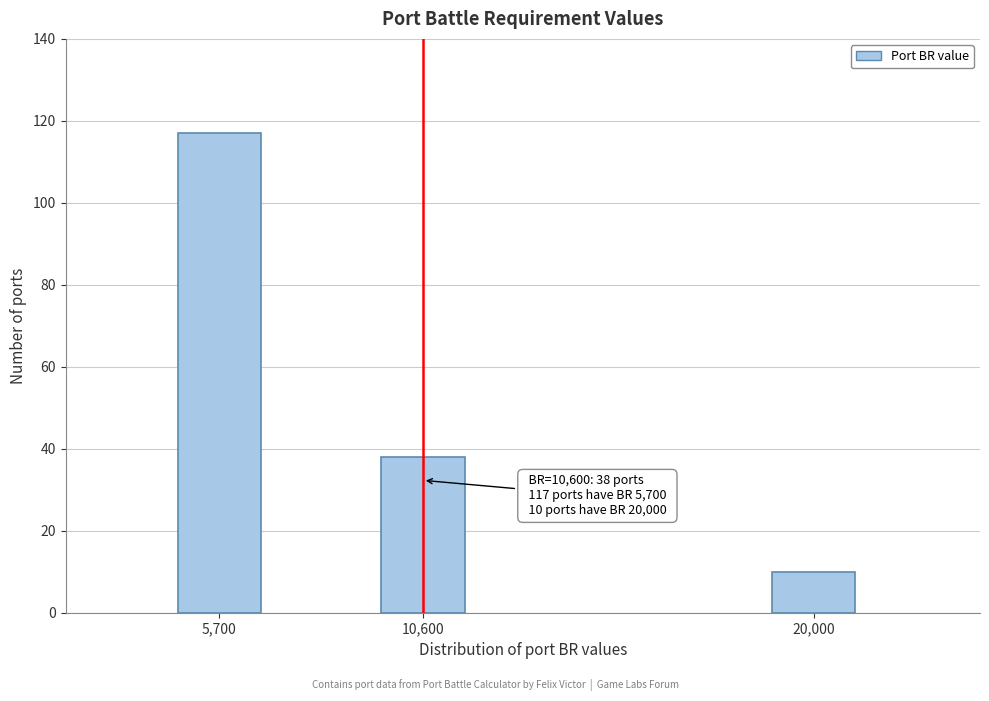

Reading left to right, list all the values displayed in this chart.

117	38	10